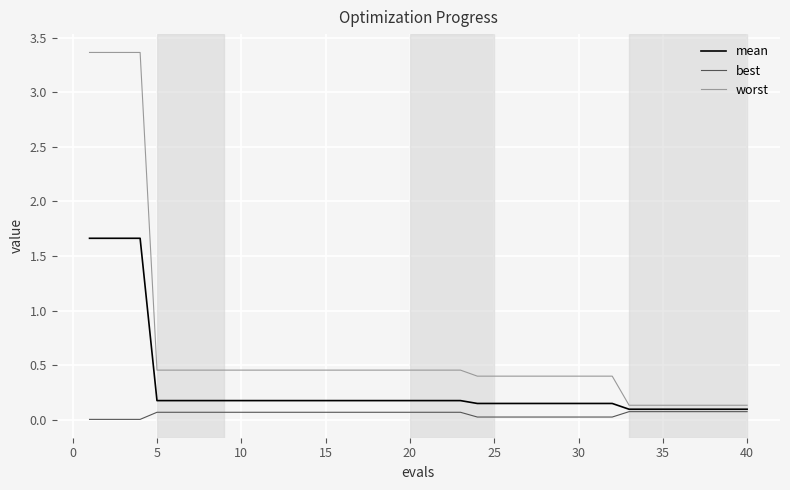

True or false: best and worst intersect in this chart.

False